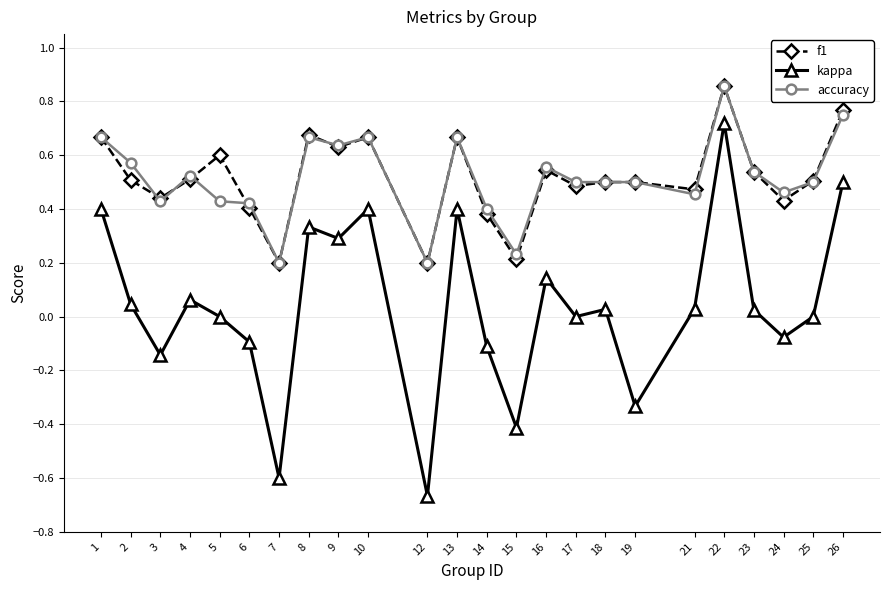

Does the chart display data point markers on the line(s)?

Yes